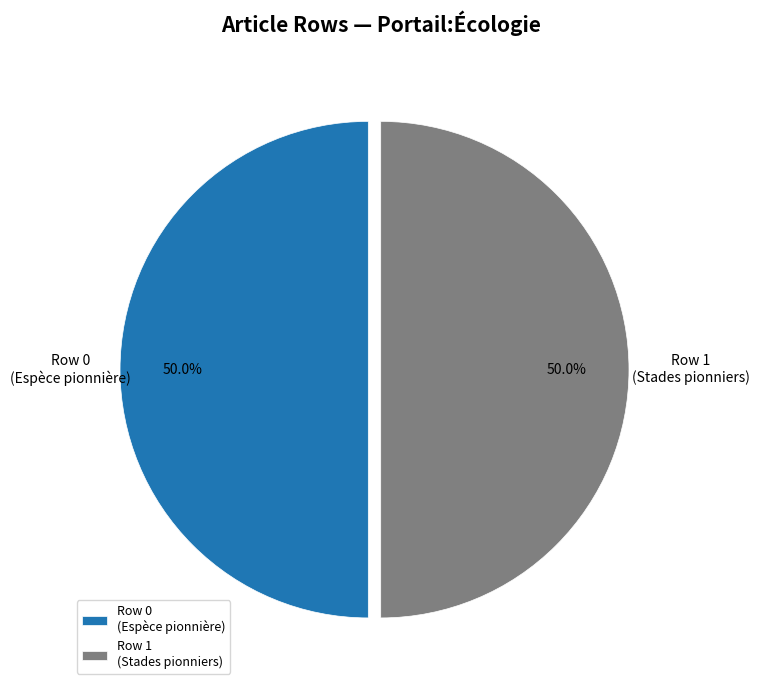

Combined, what portion of the pie is Row 1 (Stades pionniers) and Row 0 (Espèce pionnière)?

100.0%